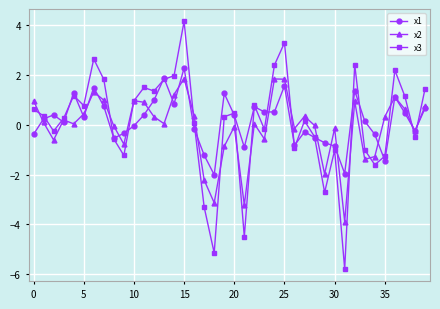

What is the minimum value for x2?

-3.9